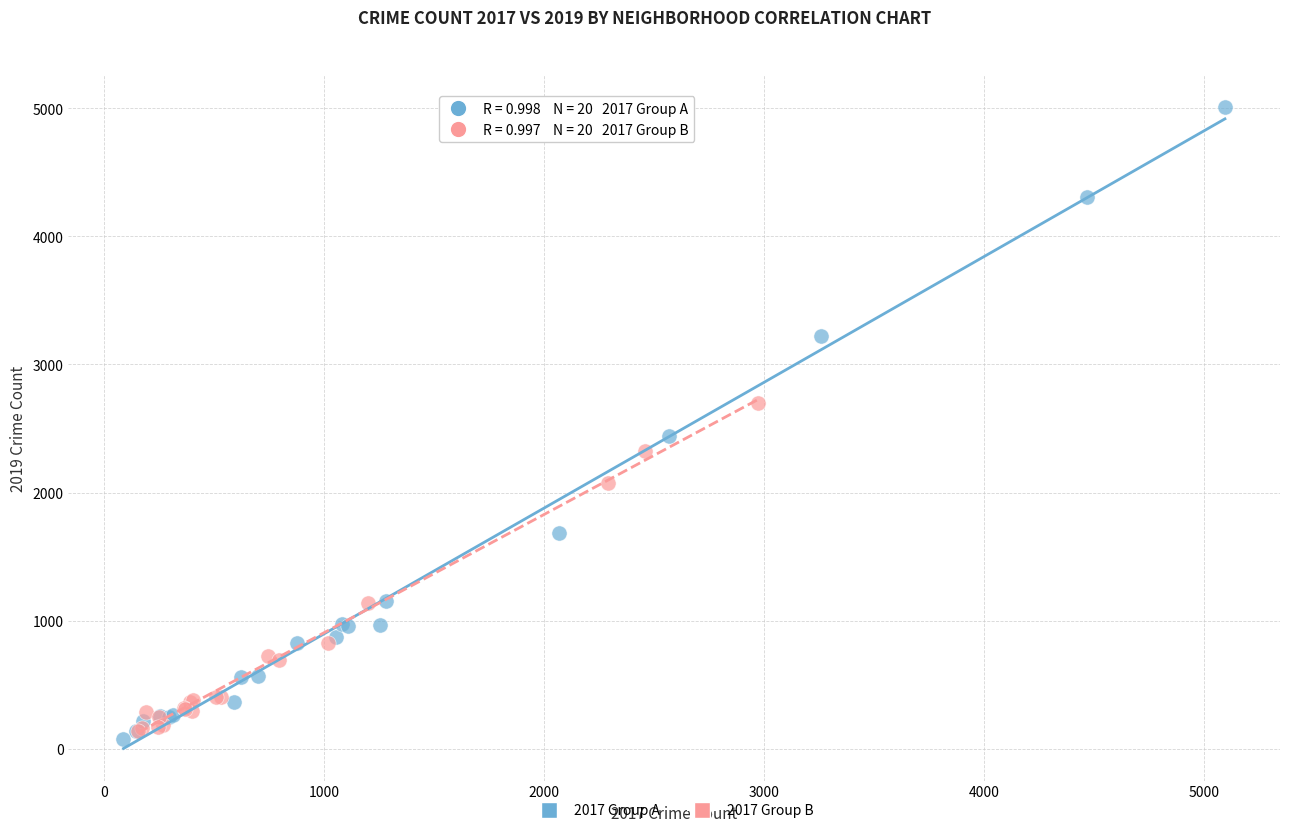

Which series has the largest Y range (max minus min)?

2017 Group A